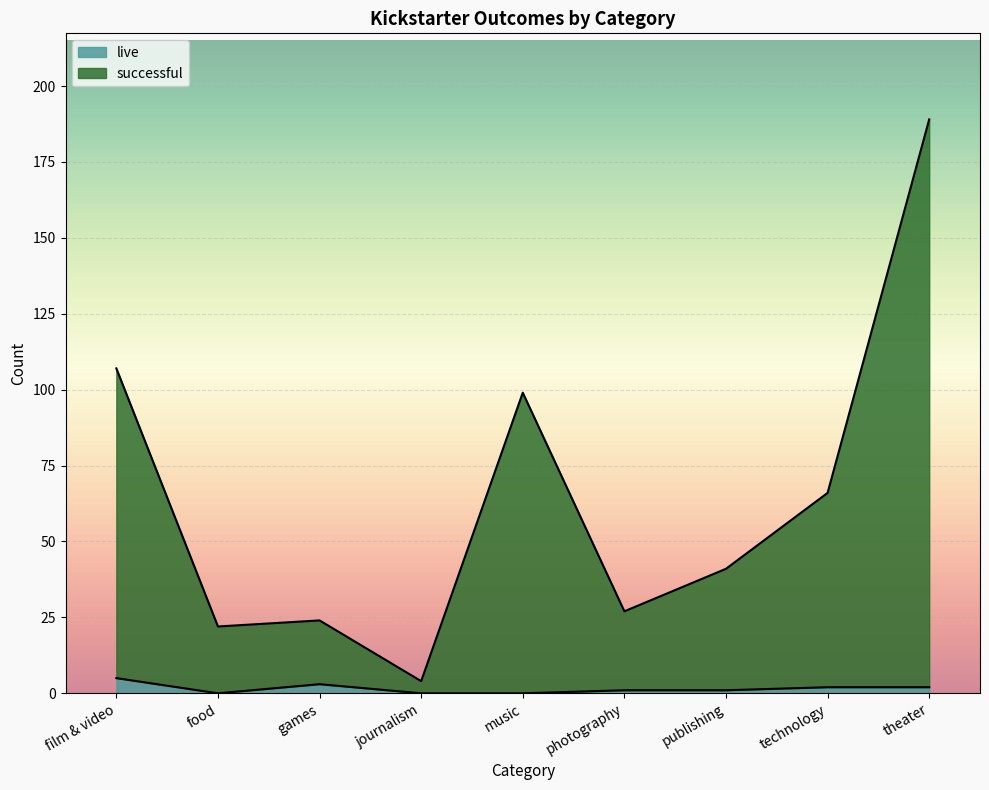

Which has a higher value, food or journalism?

food